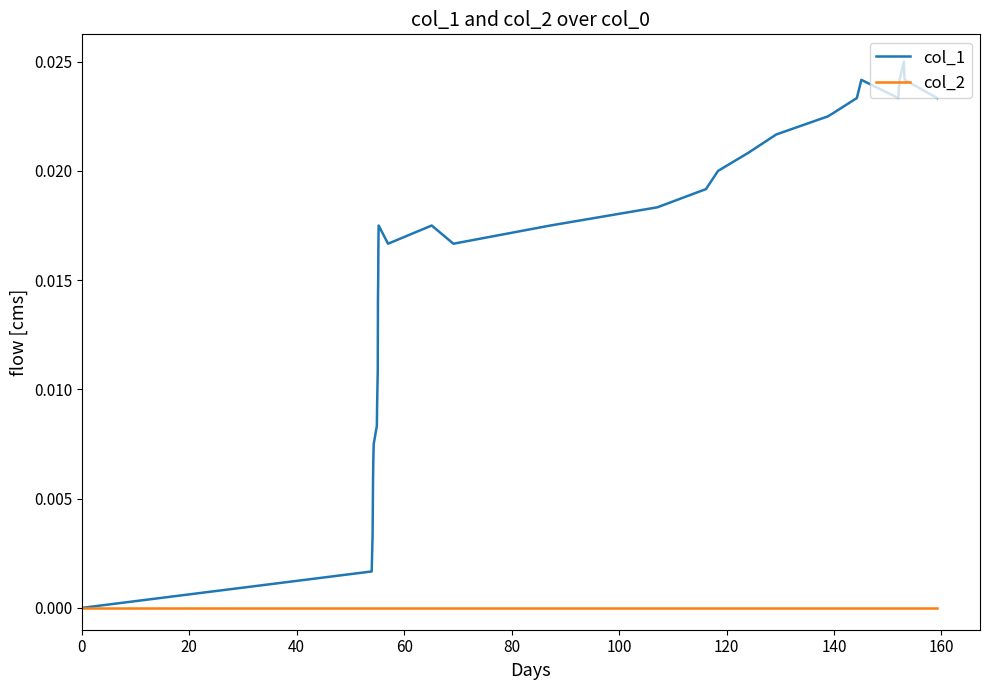

How many lines are shown in the chart?

2